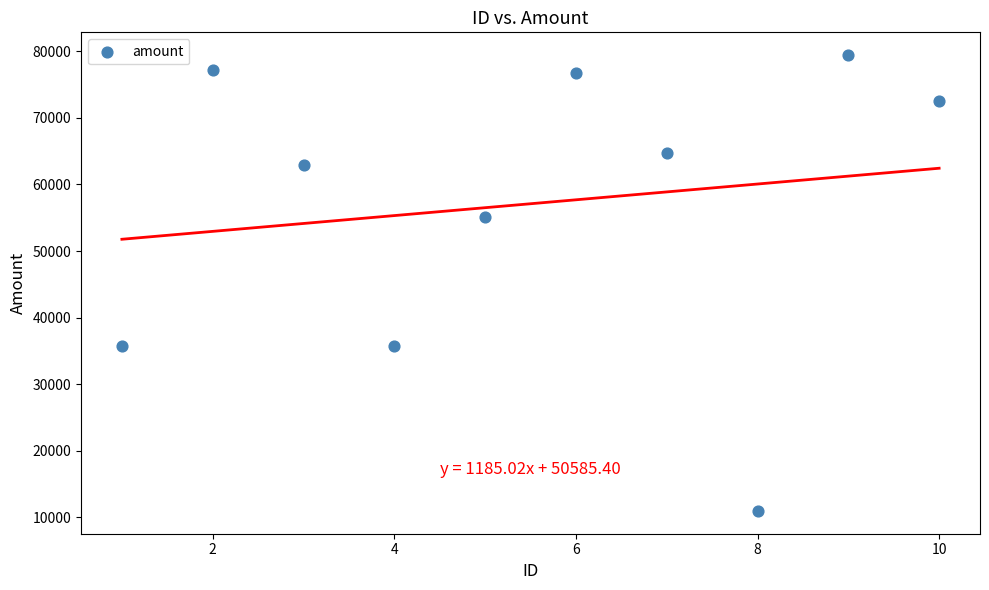

What is the range of X values (max minus min)?

9